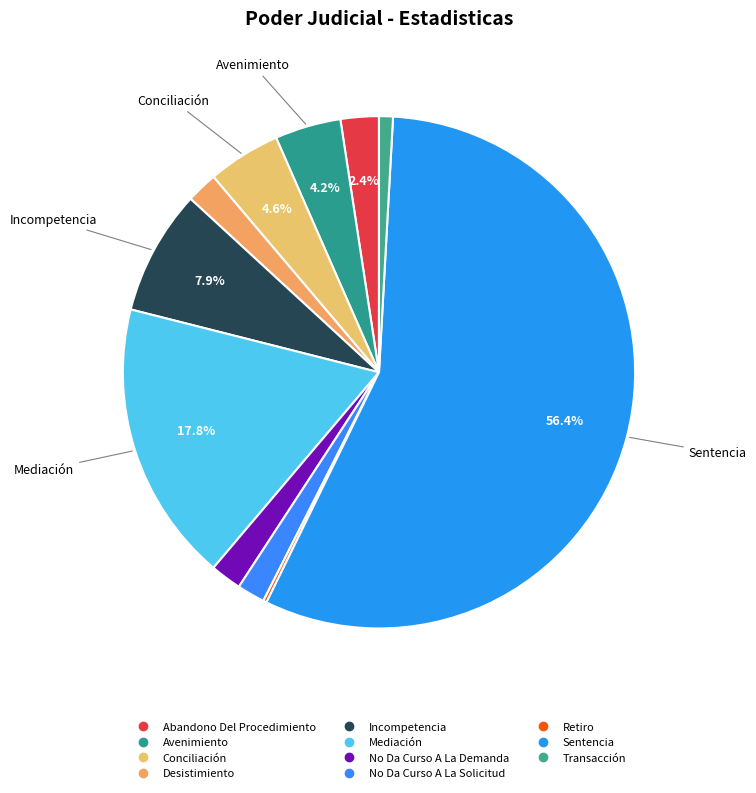

How much of the chart is everything except Desistimiento?

98.0%